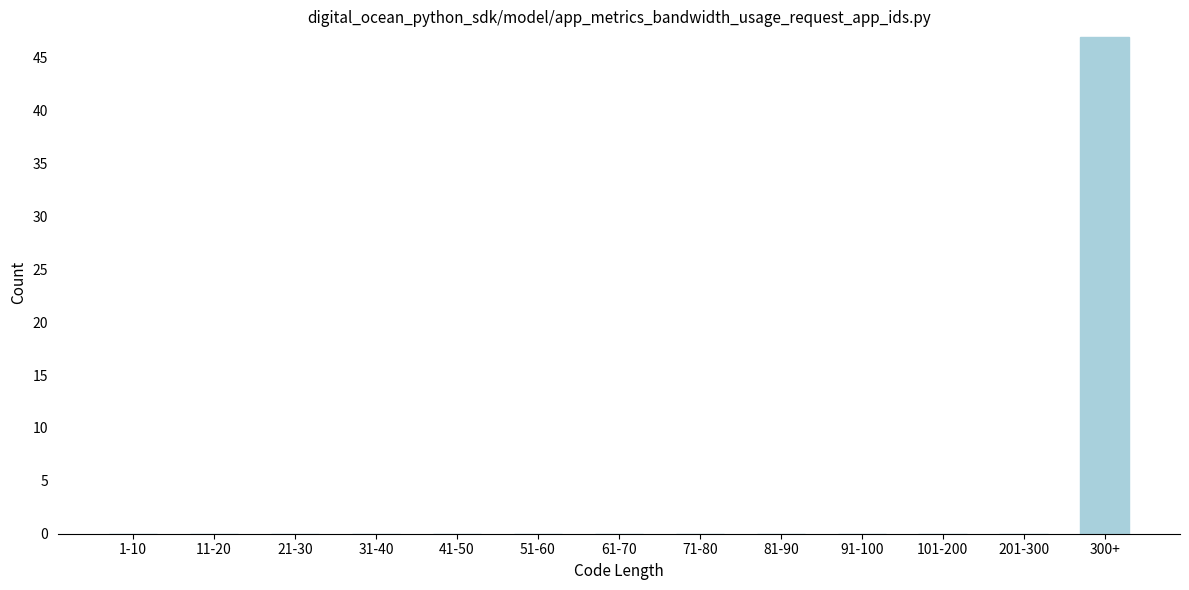

Reading right to left, what are all the values shown in this chart?

300+=47	201-300=0	101-200=0	91-100=0	81-90=0	71-80=0	61-70=0	51-60=0	41-50=0	31-40=0	21-30=0	11-20=0	1-10=0